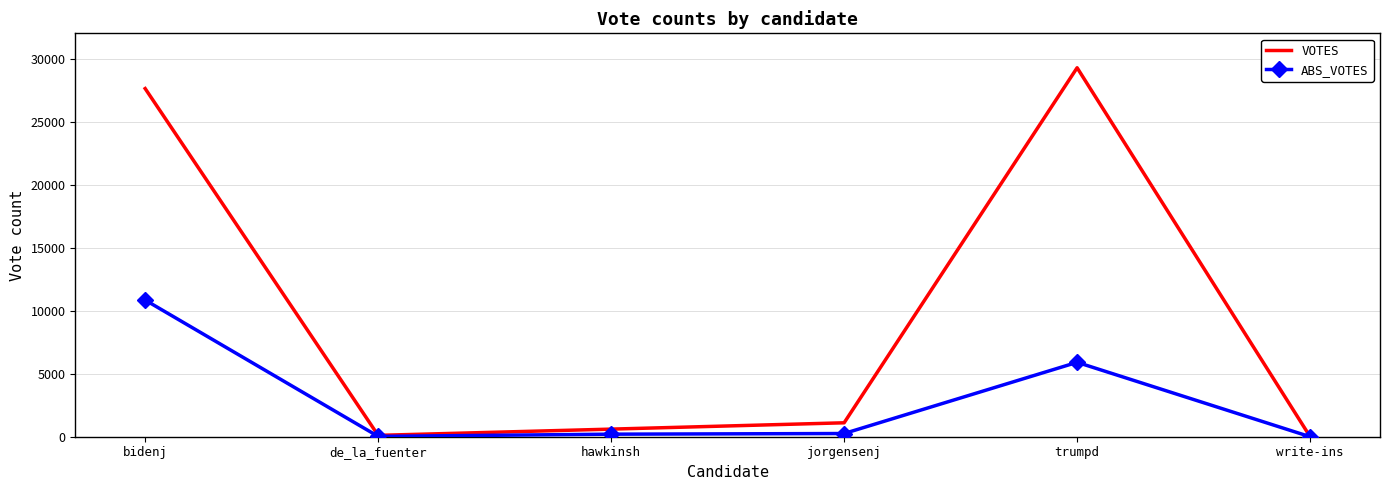

List the series in order of their peak value, highest first.

VOTES, ABS_VOTES